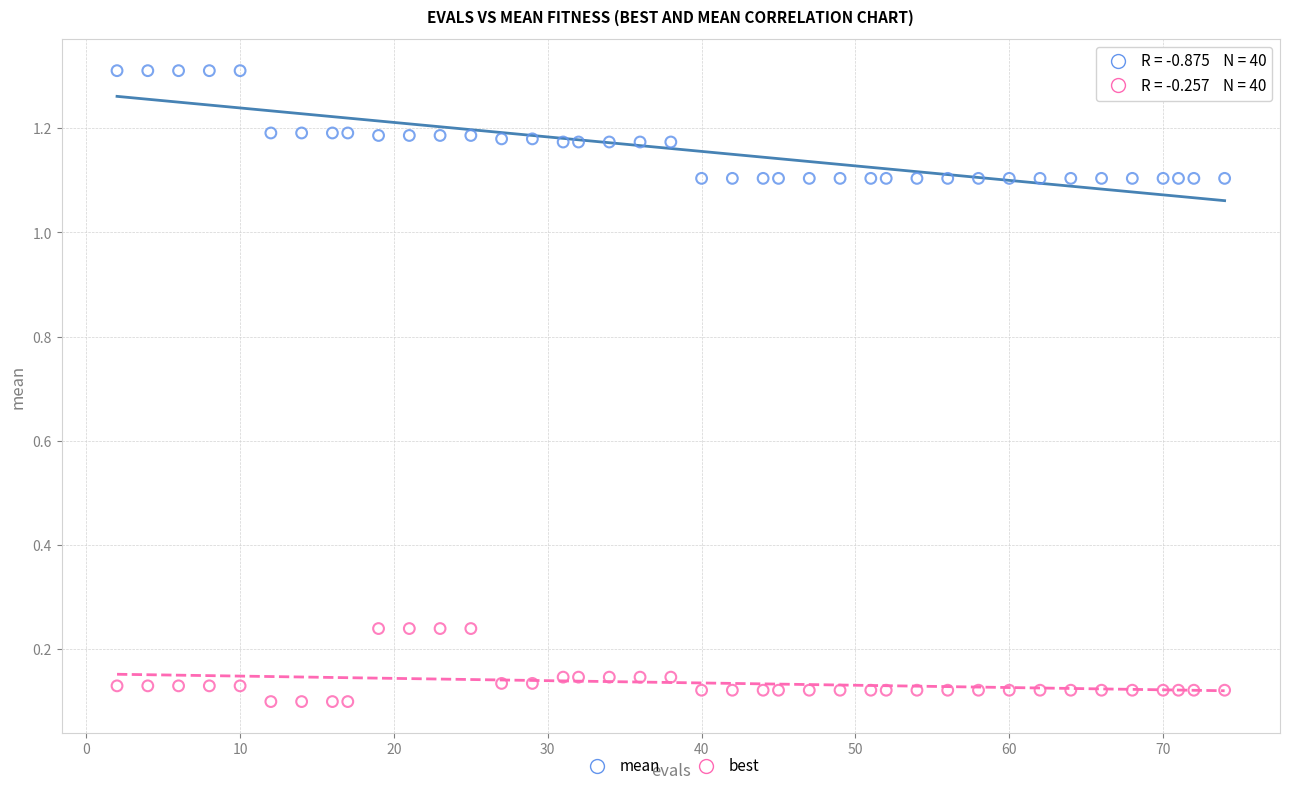

What is the X range (max minus min) for the scatter plot?

72.0